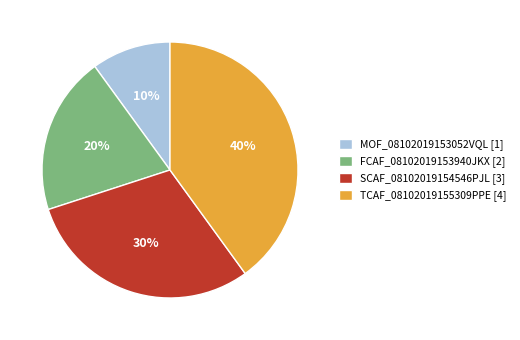

Is SCAF_08102019154546PJL the majority of the pie?

No